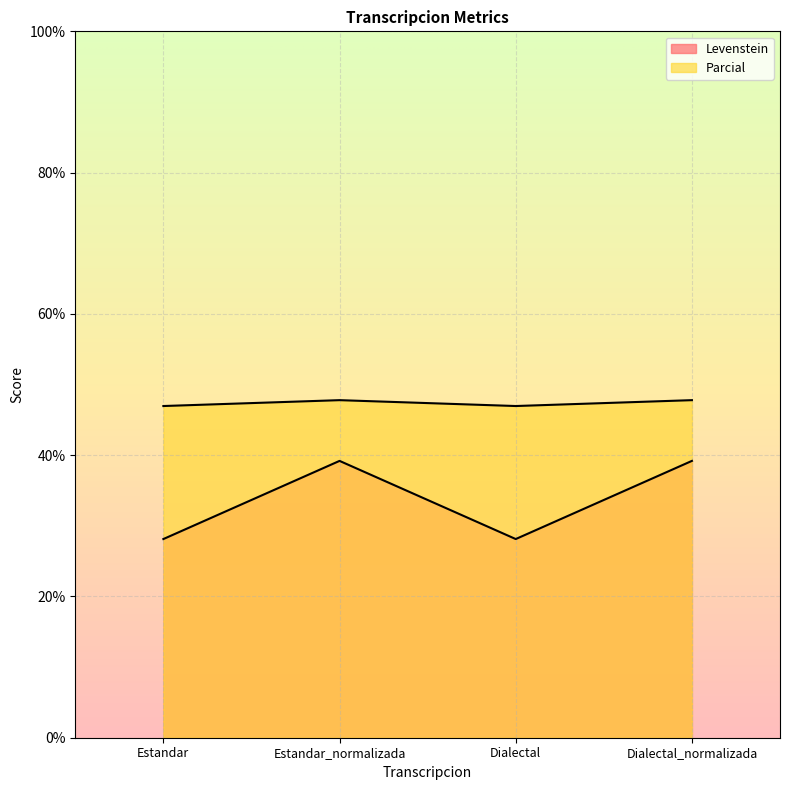

True or false: Levenstein and Parcial intersect in this chart.

False